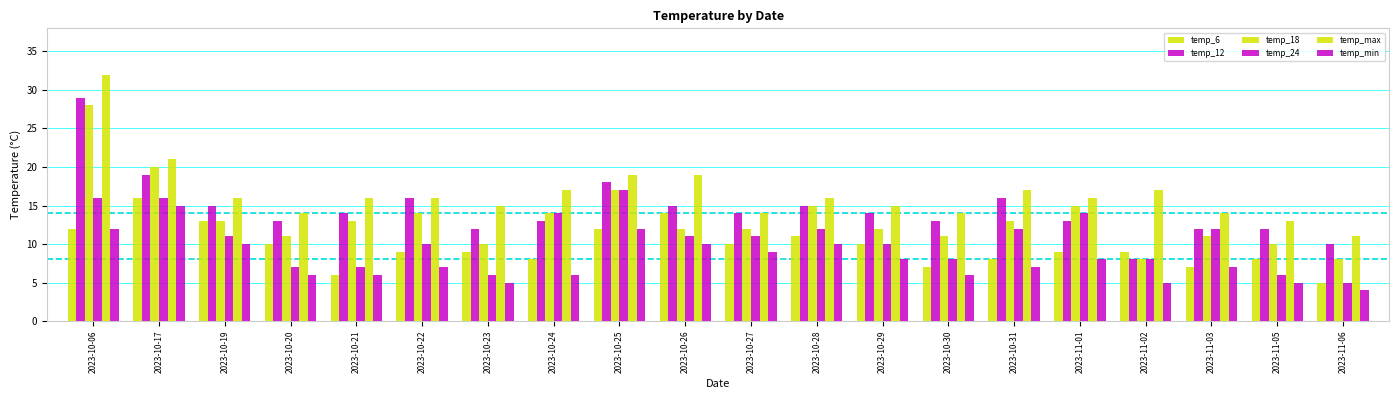

What is the maximum value shown in the chart?

32